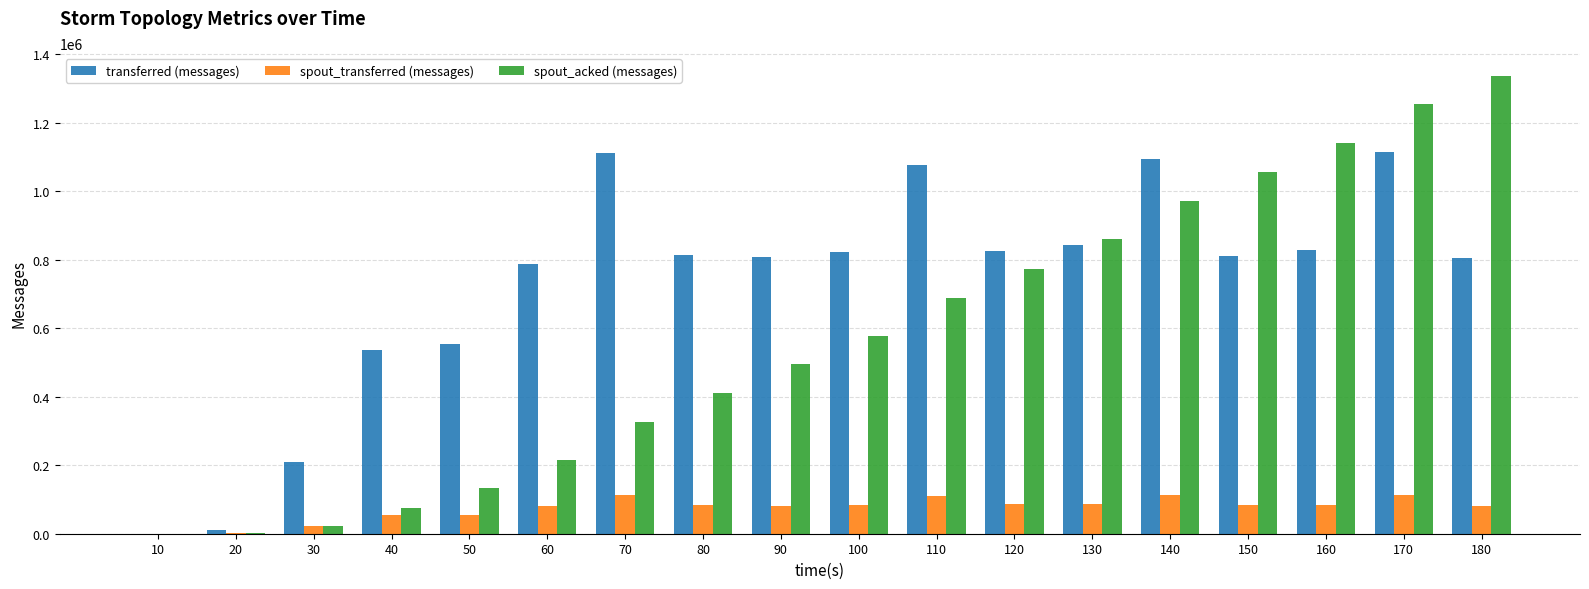

Which label corresponds to the largest value in the chart?

180